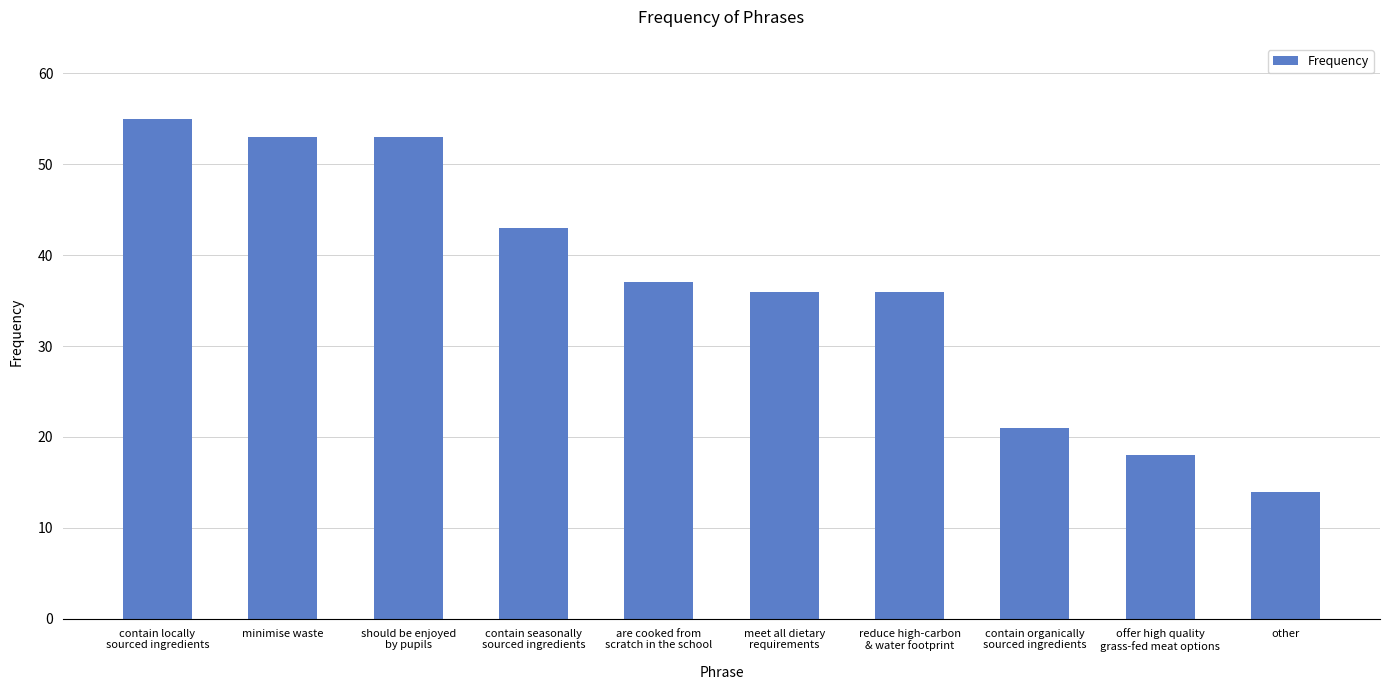

What is the label of the 5th bar from the left?

are cooked from
scratch in the school